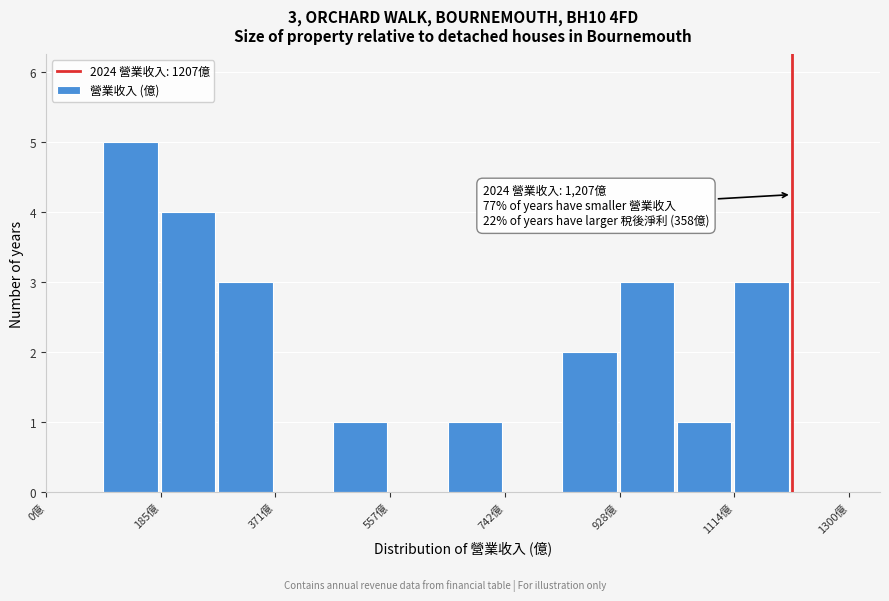

Which range on the x-axis has the tallest bar?

100 to 180